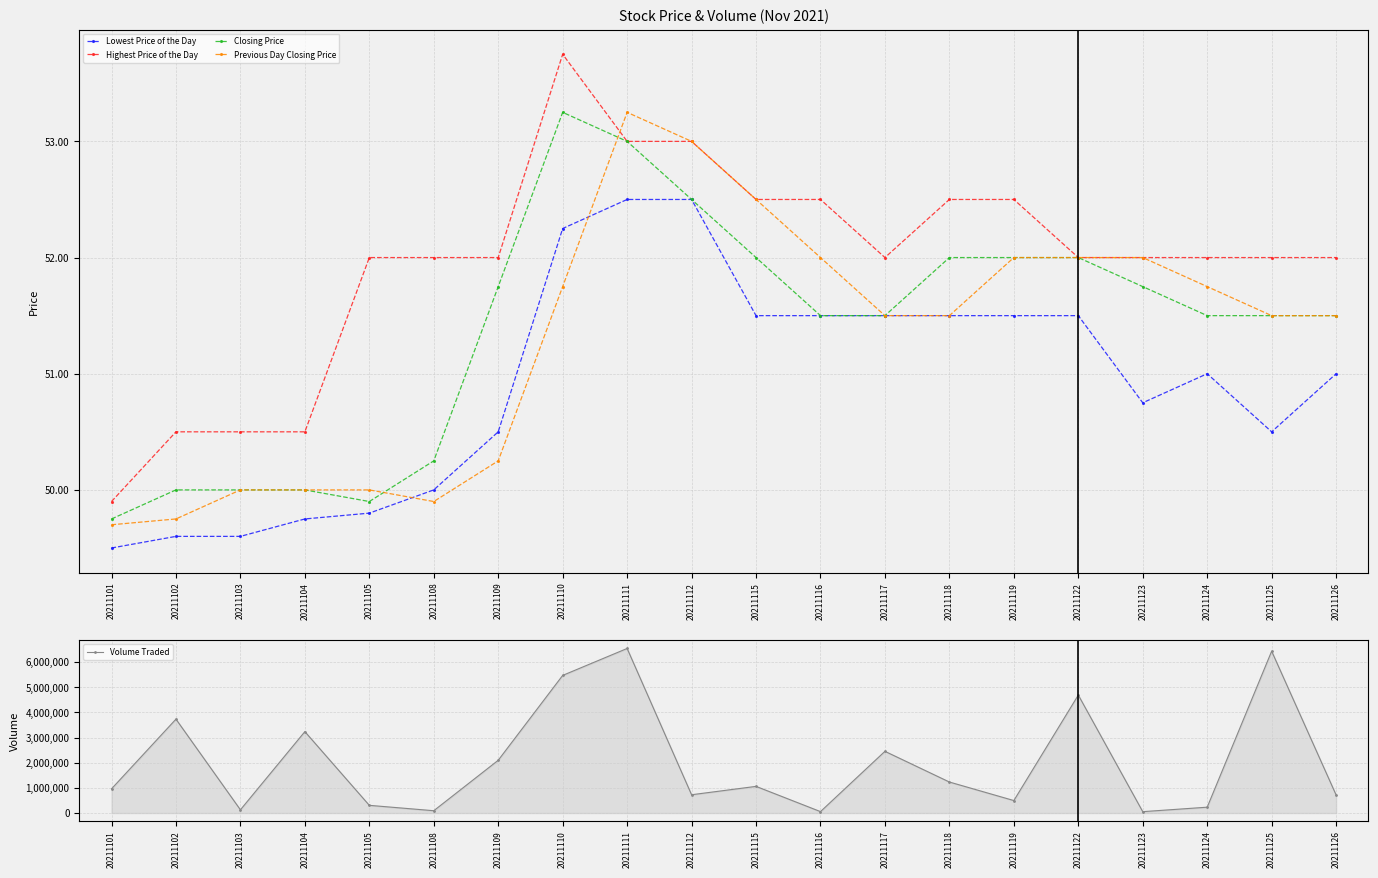

Which series has the largest range (max minus min)?

Volume Traded